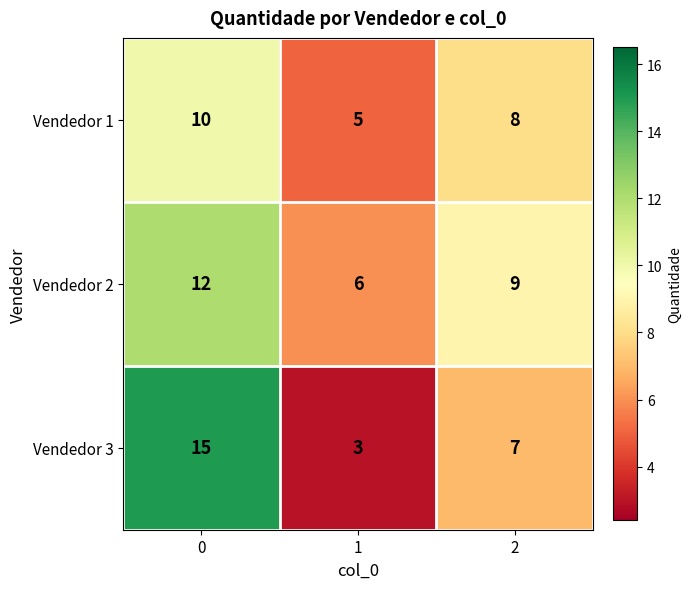

True or false: Vendedor 2 has a value of 5 at 0.

False